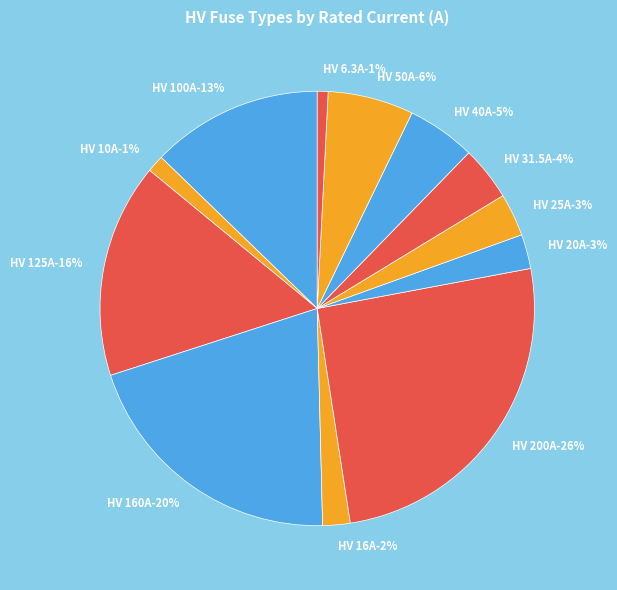

To the nearest percent, what is the difference between the HV 31.5A and HV 50A slice percentages?

2%